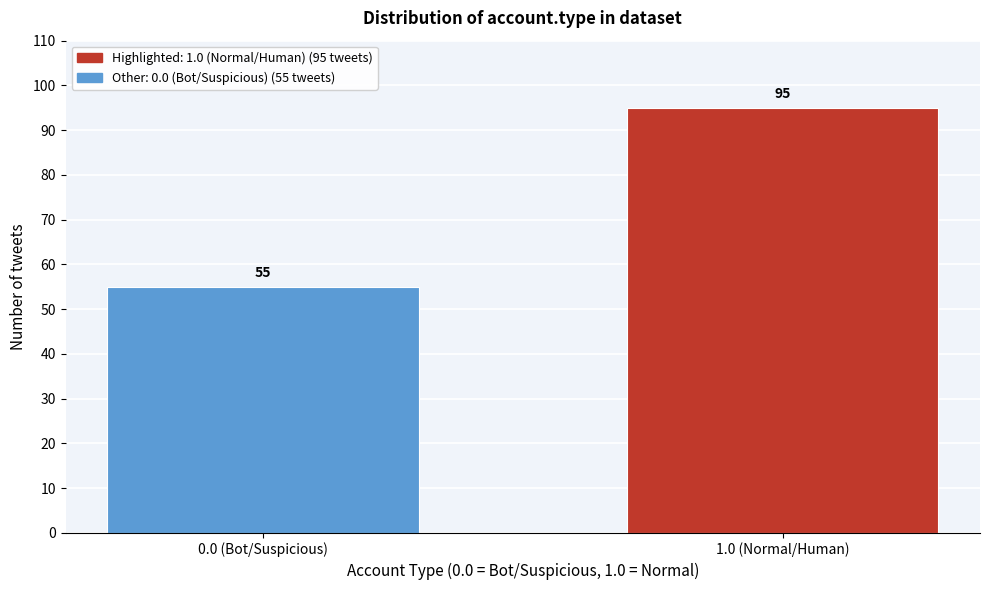

Reading left to right, extract all data points from this chart.

55	95